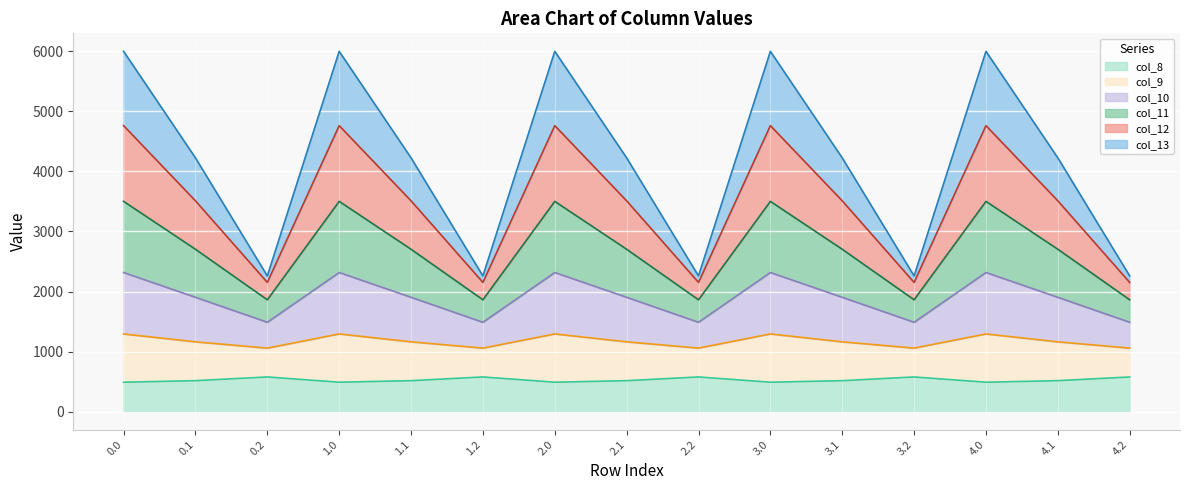

True or false: col_9 has more than 1 interior local peaks.

True